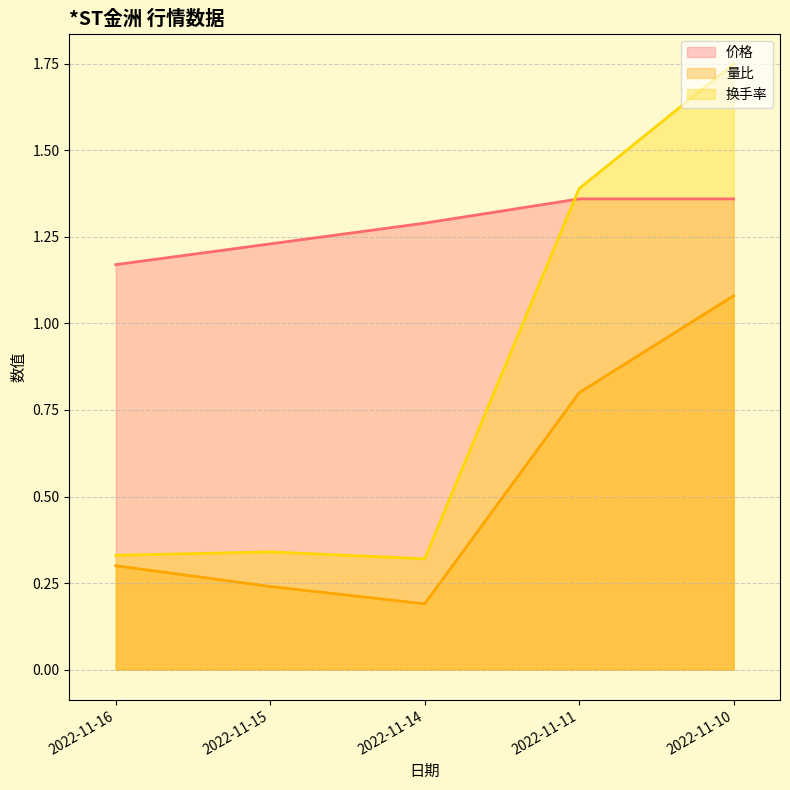

Reading right to left, list all the values displayed in this chart.

成交额(万元): 2022-11-10=1.8	2022-11-11=1.4	2022-11-14=0.3	2022-11-15=0.3	2022-11-16=0.3
量比: 2022-11-10=1.1	2022-11-11=0.8	2022-11-14=0.2	2022-11-15=0.2	2022-11-16=0.3
价格: 2022-11-10=1.4	2022-11-11=1.4	2022-11-14=1.3	2022-11-15=1.2	2022-11-16=1.2